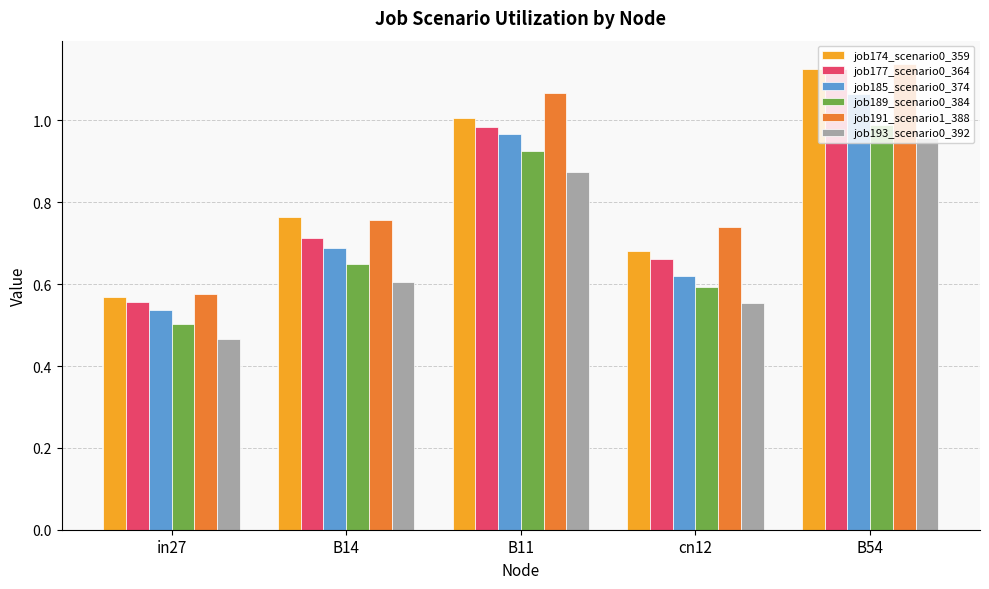

At which category does the chart reach its peak across all series?

B54